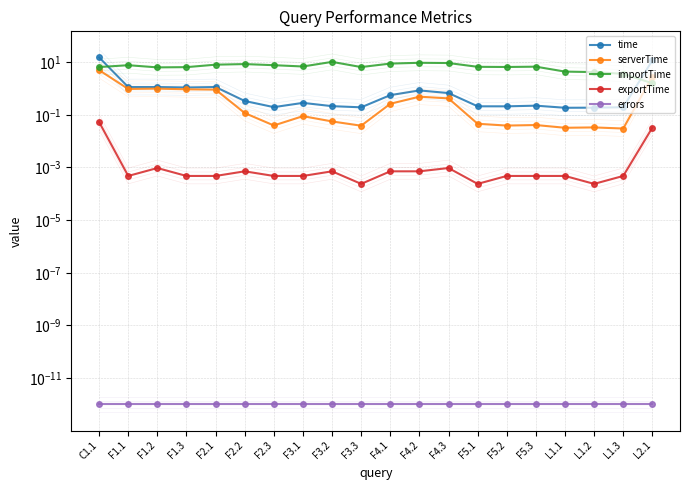

What is the difference between the second highest and minimum values in the serverTime series?

2.8